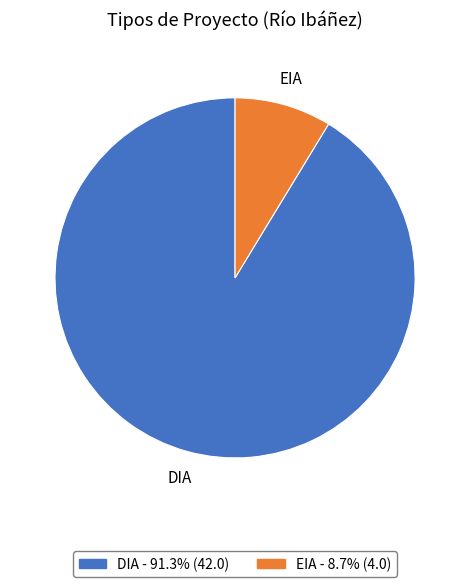

Which slice is the largest?

DIA